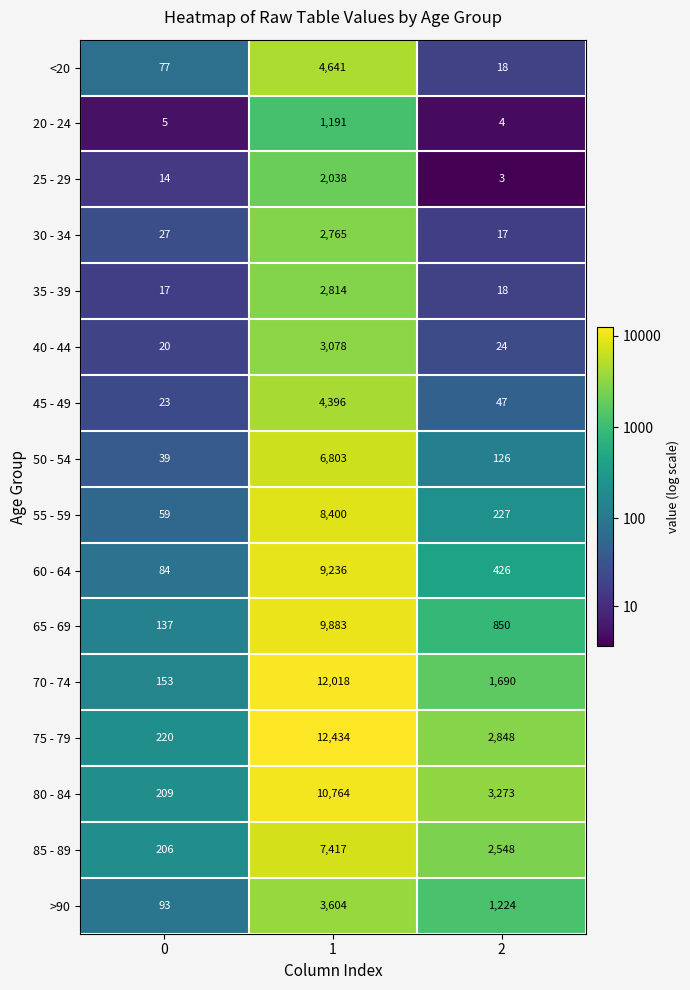

True or false: 55 - 59 has a value of 8400 at 1.

True